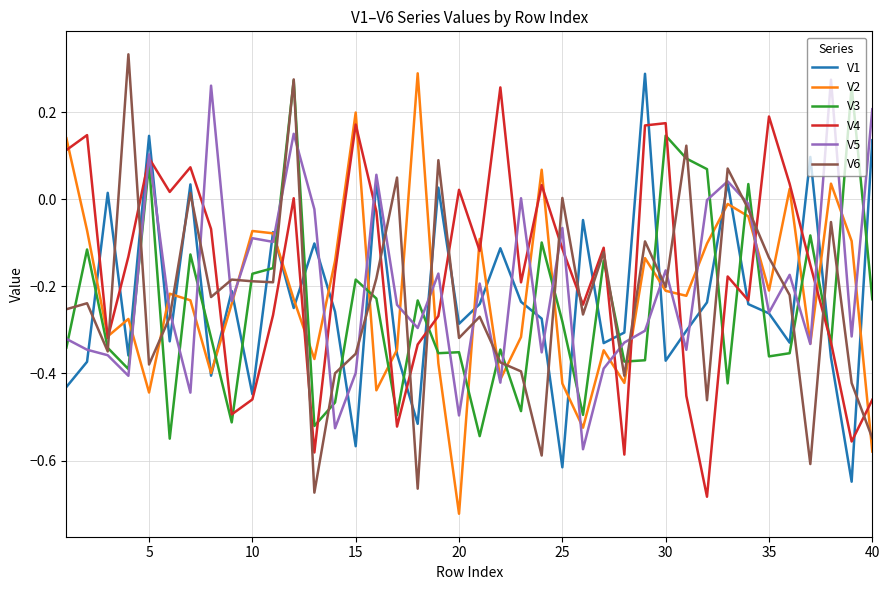

True or false: V1 and V3 cross at least once.

True